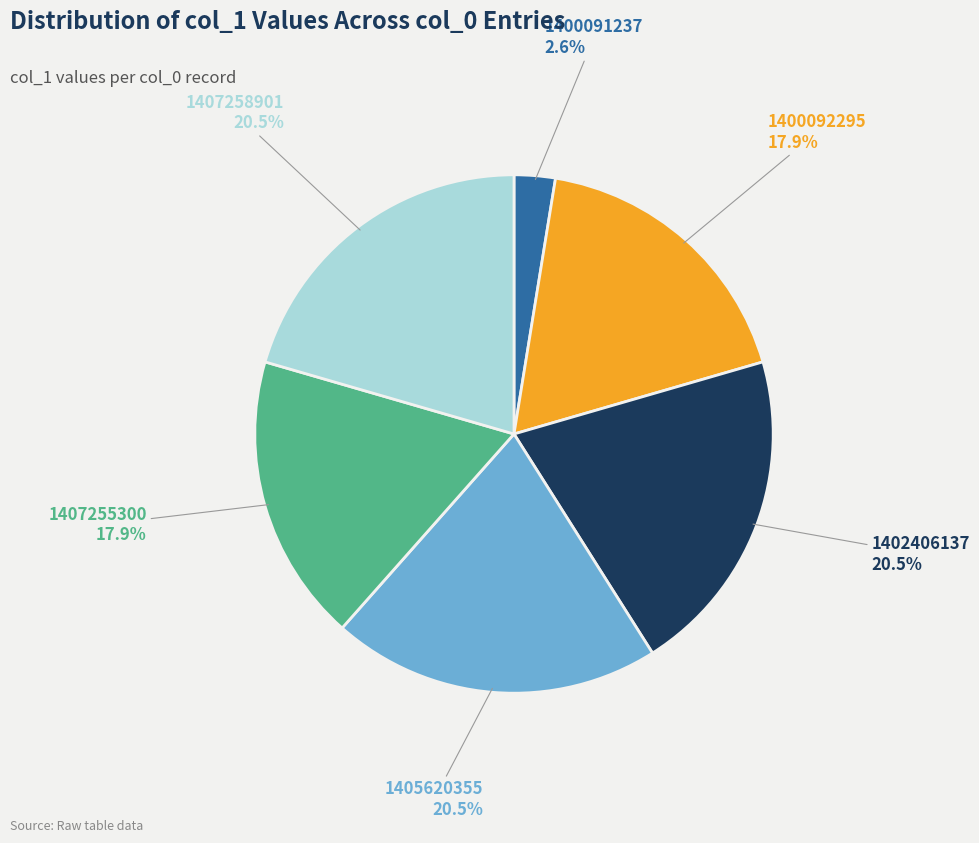

Is there a majority slice in this chart?

No